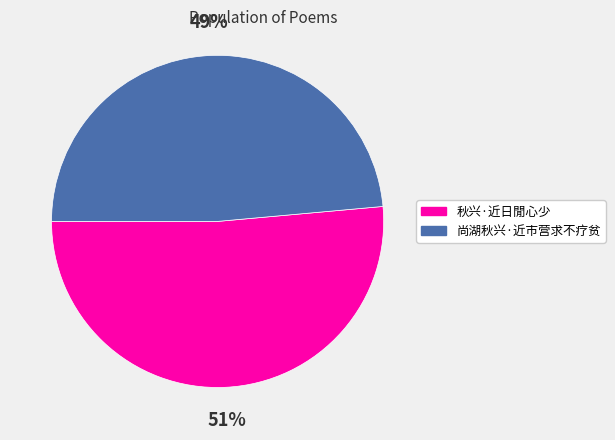

Which has a higher value, 秋兴·近日閒心少 or 尚湖秋兴·近市营求不疗贫?

秋兴·近日閒心少